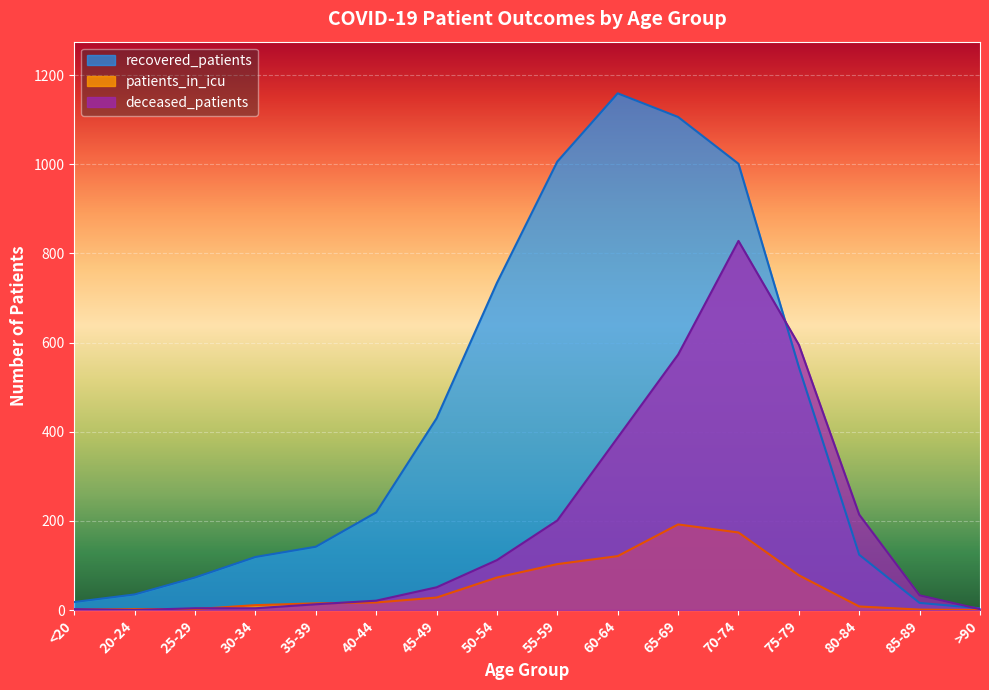

What is the difference between the maximum and second lowest values in the patients_in_icu series?

191